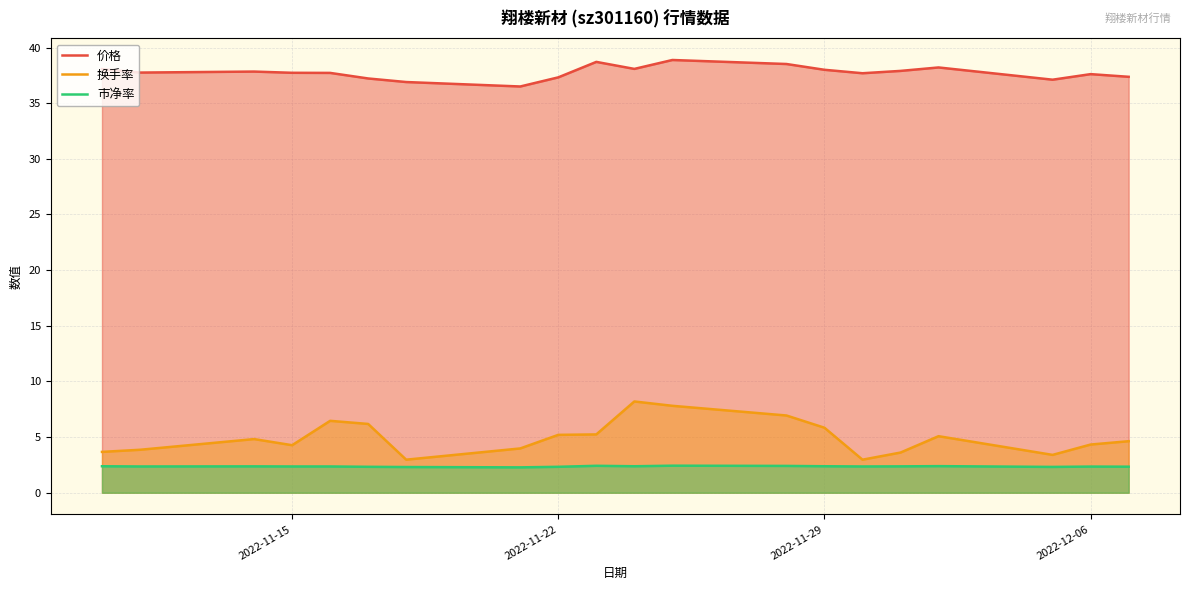

What is the minimum value shown in the chart?

2.3